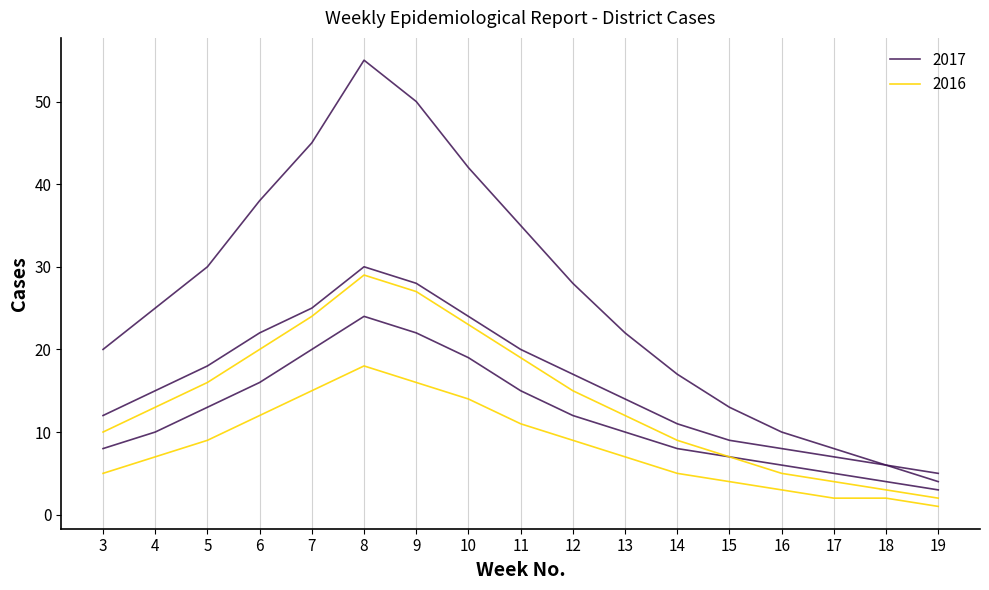

What is the sum of the Jerusalem values at 18 and 7?

31